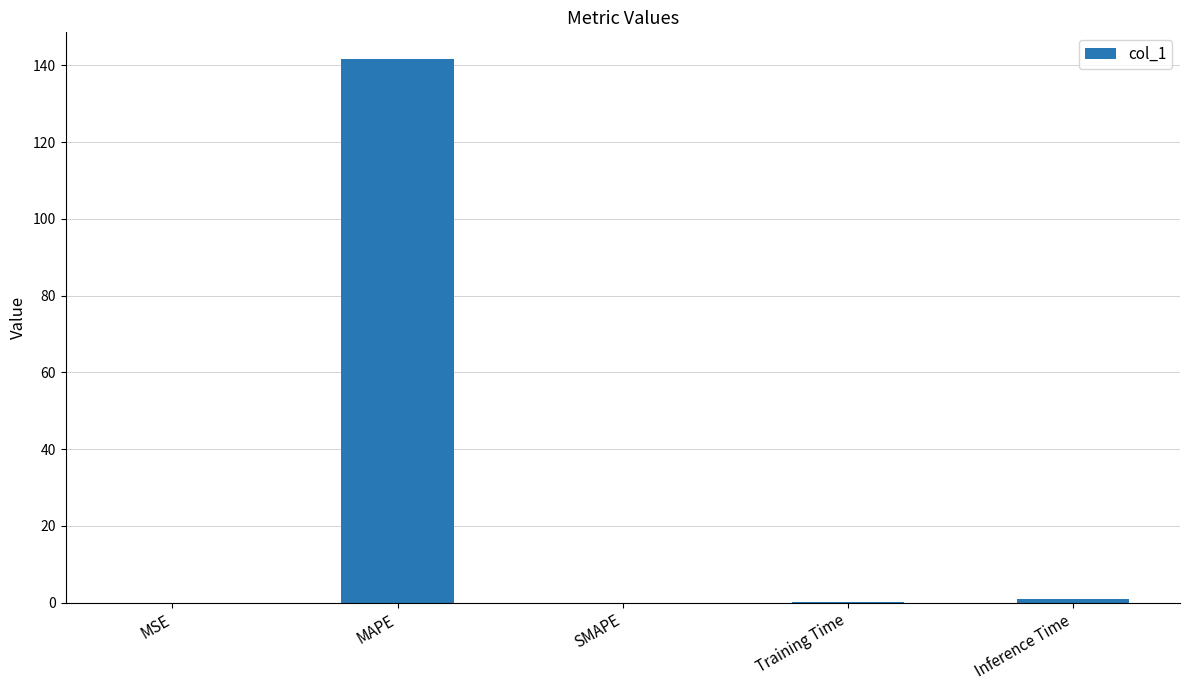

What is the sum of all values?

142.5